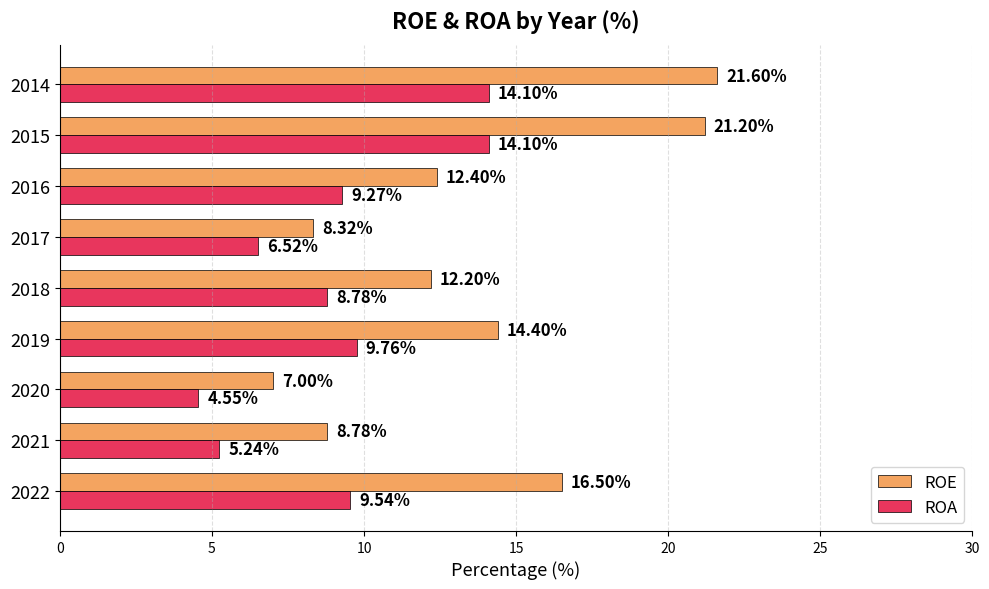

Is the value of ROA at 2021 greater than the value of ROE at 2020?

No